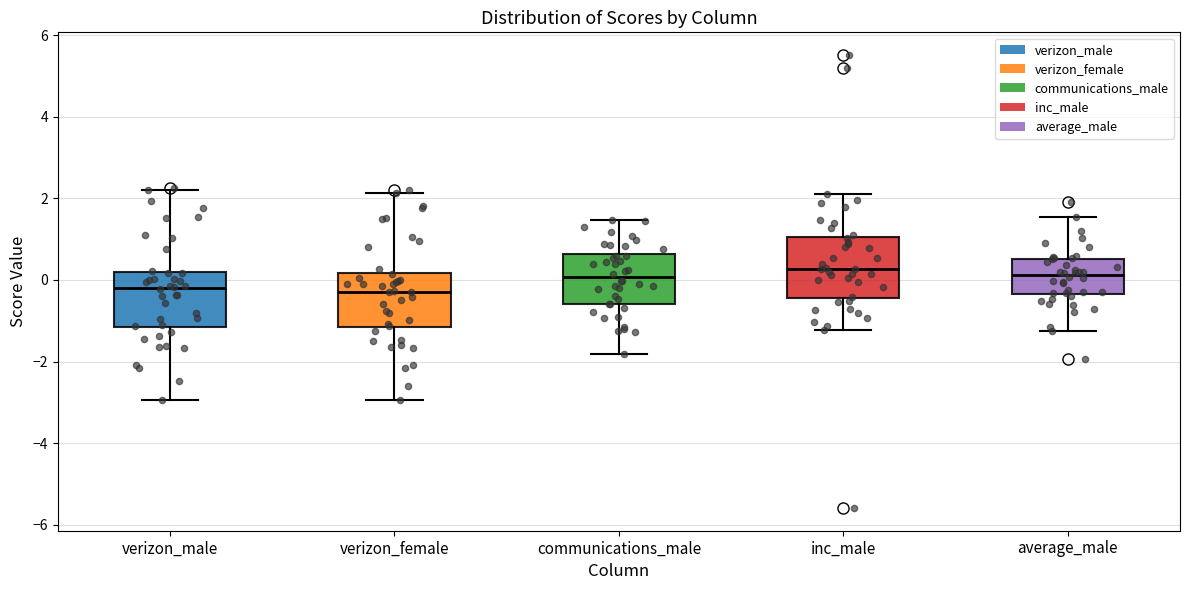

Reading left to right, read every box against the y-axis: the position of its median line, the range the box covers, and the ends of its whiskers. The values are not printed on the chart, so give them approximately, as read against the axis.

verizon_male: median -0.2, box -1.2 to 0.2, whiskers -3.0 to 2.2
verizon_female: median -0.2, box -1.2 to 0.2, whiskers -3.0 to 2.2
communications_male: median 0.0, box -0.6 to 0.6, whiskers -1.8 to 1.4
inc_male: median 0.2, box -0.4 to 1.0, whiskers -1.2 to 2.2
average_male: median 0.2, box -0.4 to 0.6, whiskers -1.2 to 1.6